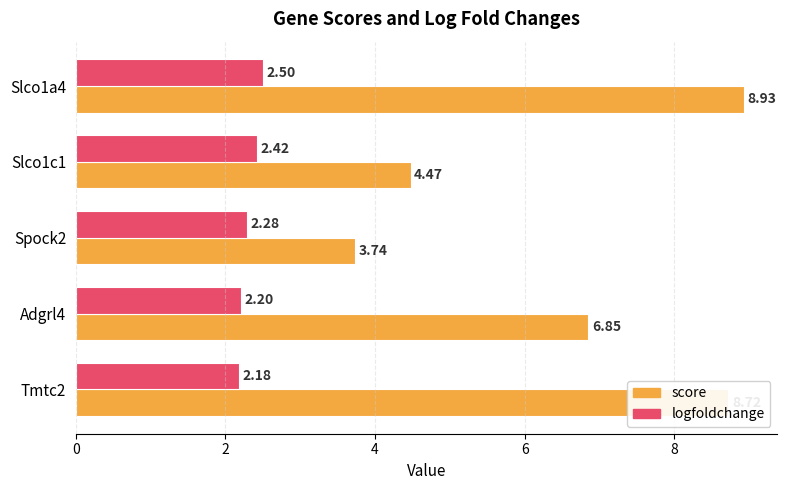

Rank the categories by score value from lowest to highest.

Spock2, Slco1c1, Adgrl4, Tmtc2, Slco1a4